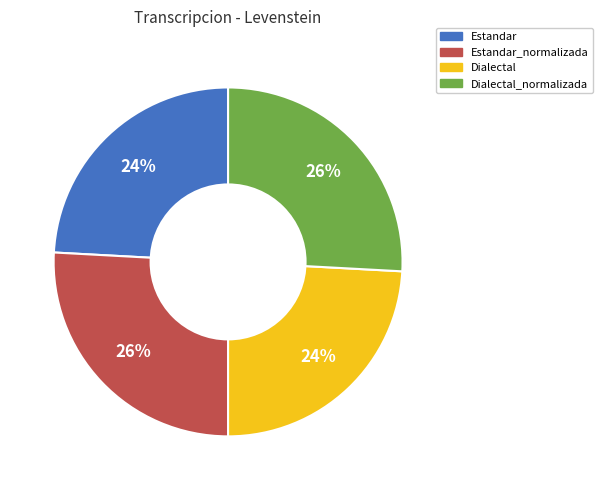

To the nearest percent, what percentage of the pie is Dialectal_normalizada?

26%